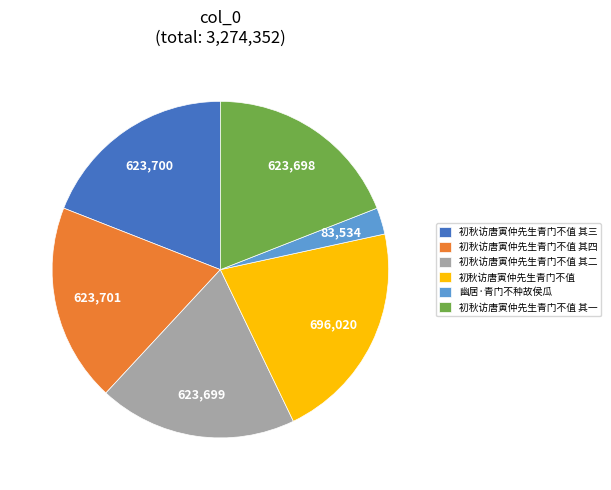

Do 初秋访唐寅仲先生青门不值 其二 and 幽居·青门不种故侯瓜 together represent more than half of the pie?

No